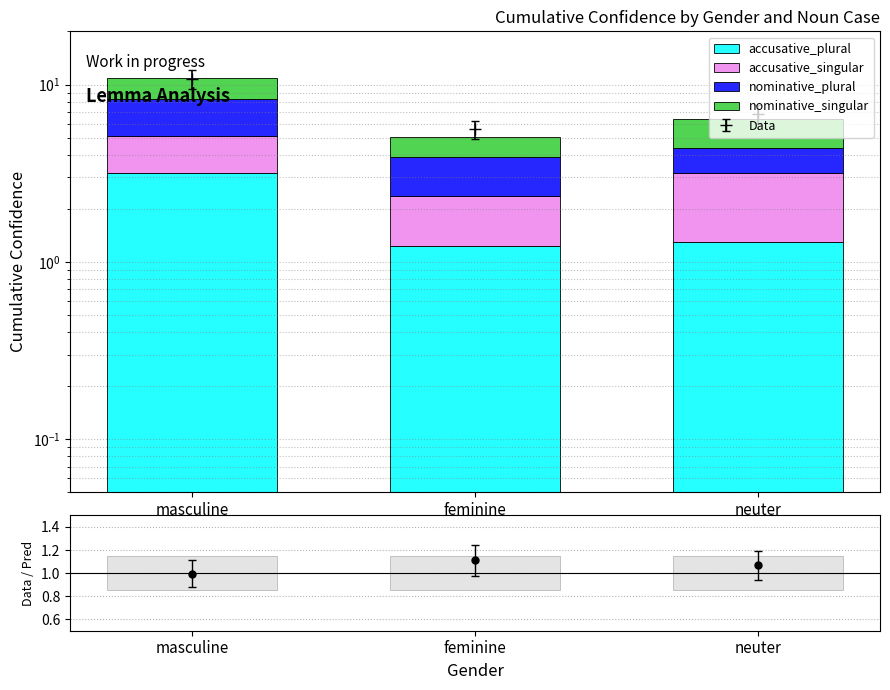

Count the number of data series in this chart.

4